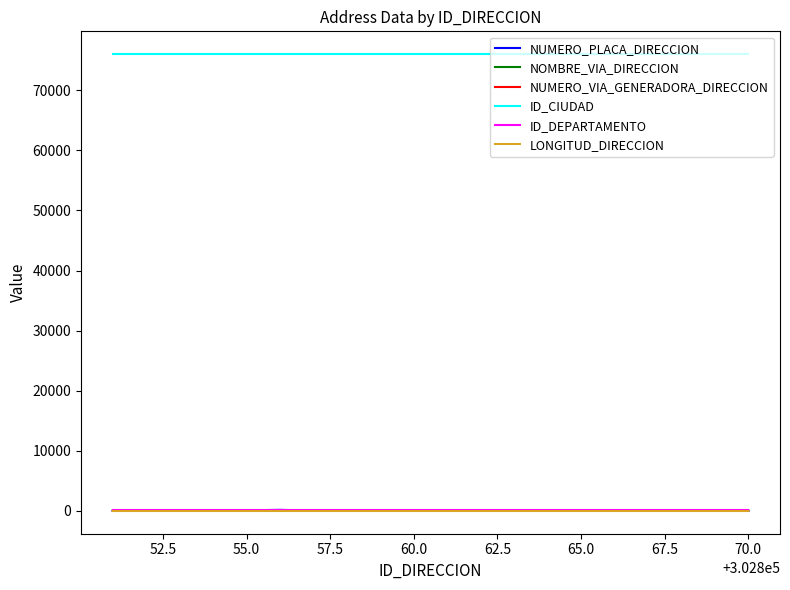

Which series has the largest total across all categories?

ID_CIUDAD